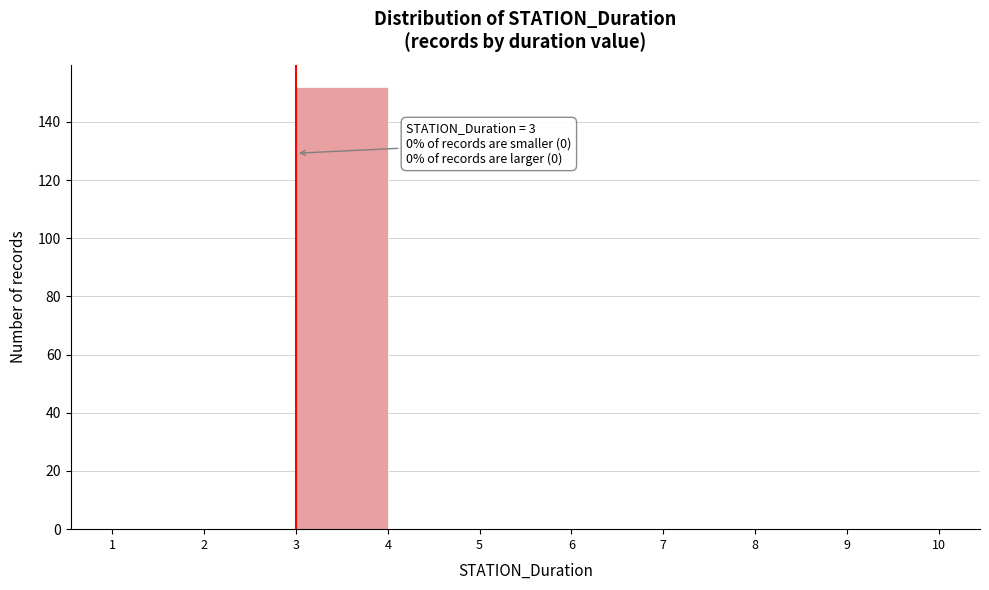

Which range on the x-axis has the tallest bar?

3 to 4